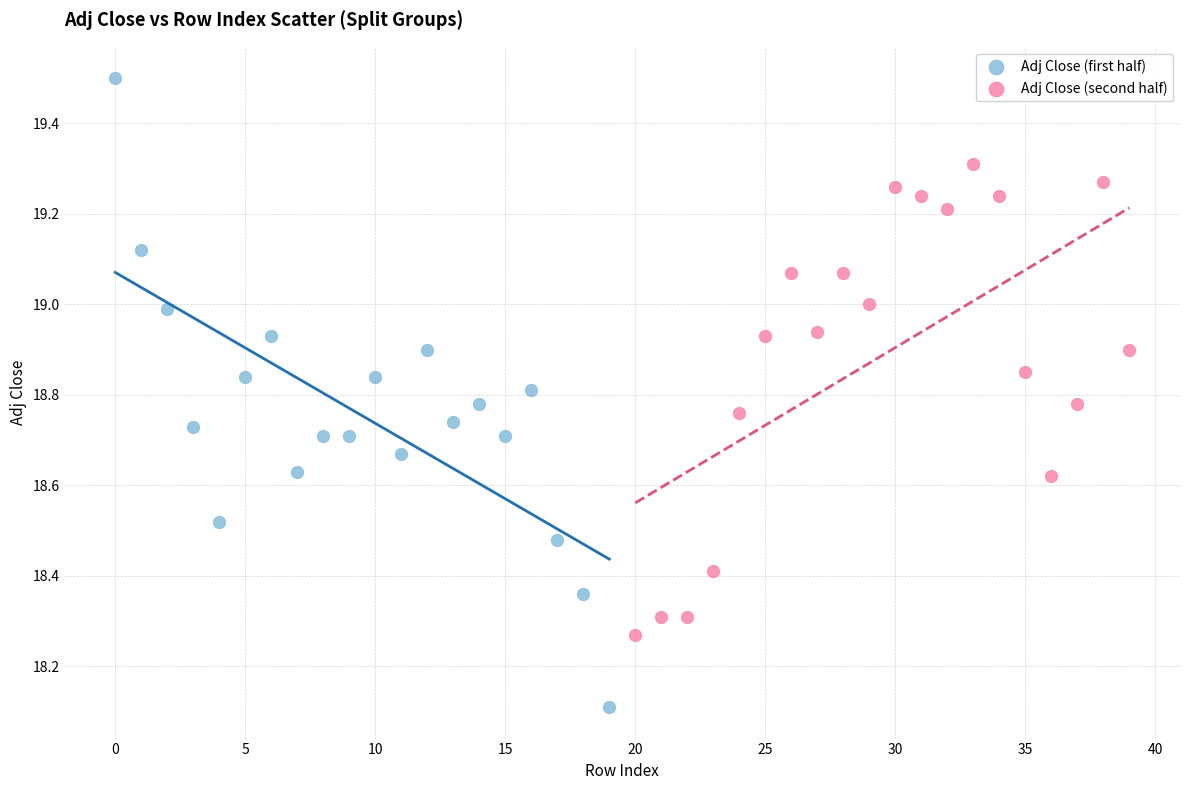

Which series contains the lowest Y value?

Adj Close (first half)